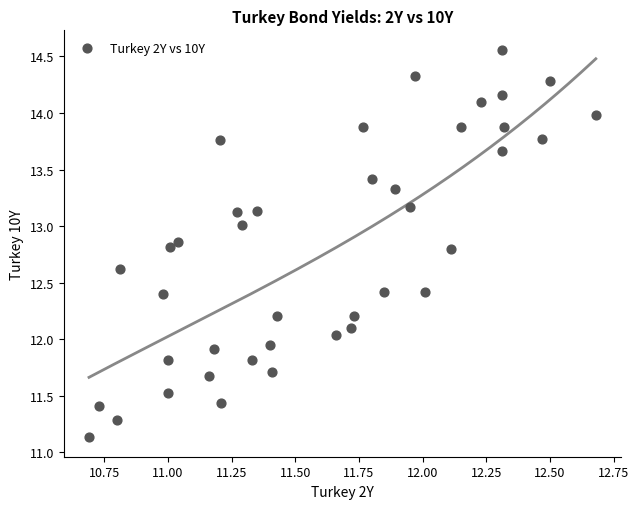

What is the range of X values (max minus min)?

2.0